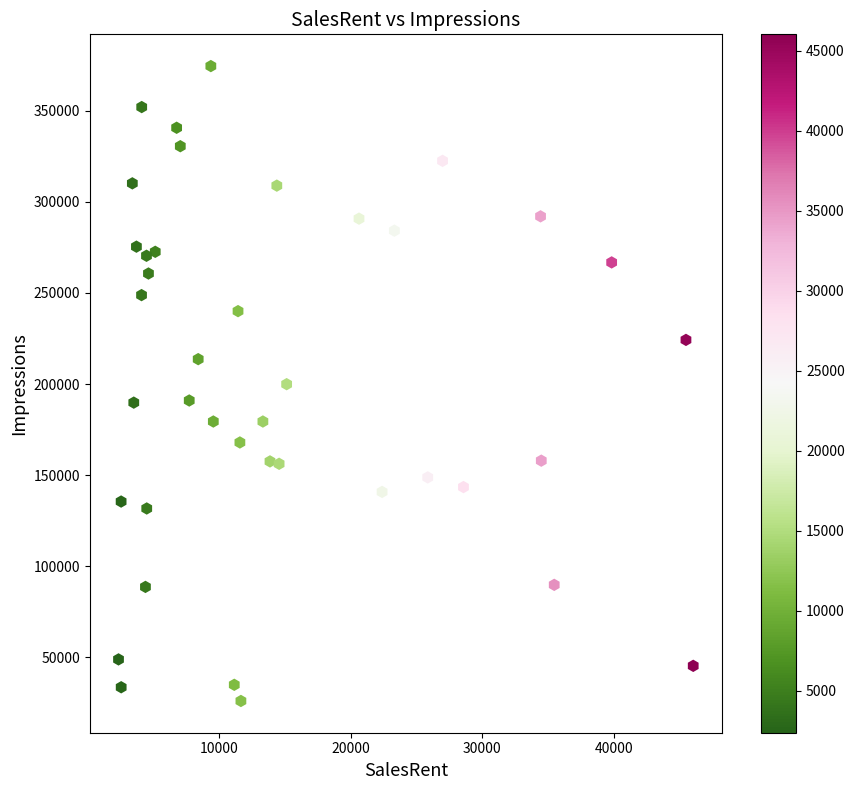

What is the range of Y values (max minus min)?

348608